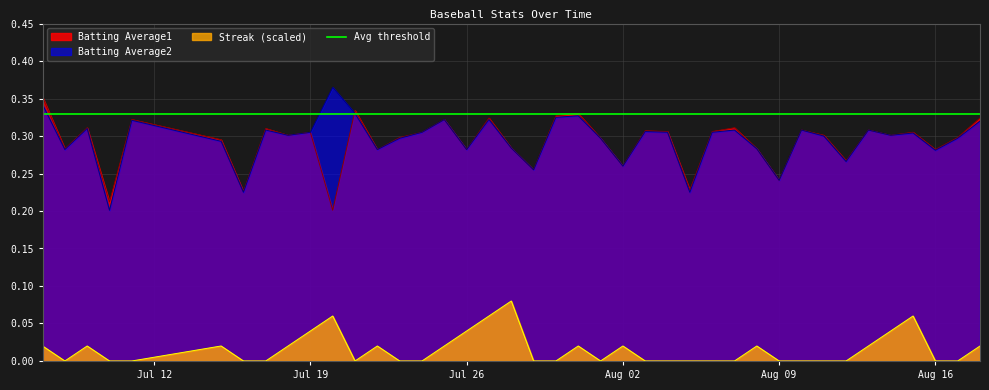

Reading left to right, list all the values displayed in this chart.

Batting Average1: 0.4	0.3	0.3	0.2	0.3	0.3	0.2	0.3	0.3	0.3	0.2	0.3	0.3	0.3	0.3	0.3	0.3	0.3	0.3	0.3	0.3	0.3	0.3	0.3	0.3	0.3	0.2	0.3	0.3	0.3	0.2	0.3	0.3	0.3	0.3	0.3	0.3	0.3	0.3	0.3
Batting Average2: 0.3	0.3	0.3	0.2	0.3	0.3	0.2	0.3	0.3	0.3	0.4	0.3	0.3	0.3	0.3	0.3	0.3	0.3	0.3	0.3	0.3	0.3	0.3	0.3	0.3	0.3	0.2	0.3	0.3	0.3	0.2	0.3	0.3	0.3	0.3	0.3	0.3	0.3	0.3	0.3
Streak: 0.0	0.0	0.0	0.0	0.0	0.0	0.0	0.0	0.0	0.0	0.1	0.0	0.0	0.0	0.0	0.0	0.0	0.1	0.1	0.0	0.0	0.0	0.0	0.0	0.0	0.0	0.0	0.0	0.0	0.0	0.0	0.0	0.0	0.0	0.0	0.0	0.1	0.0	0.0	0.0